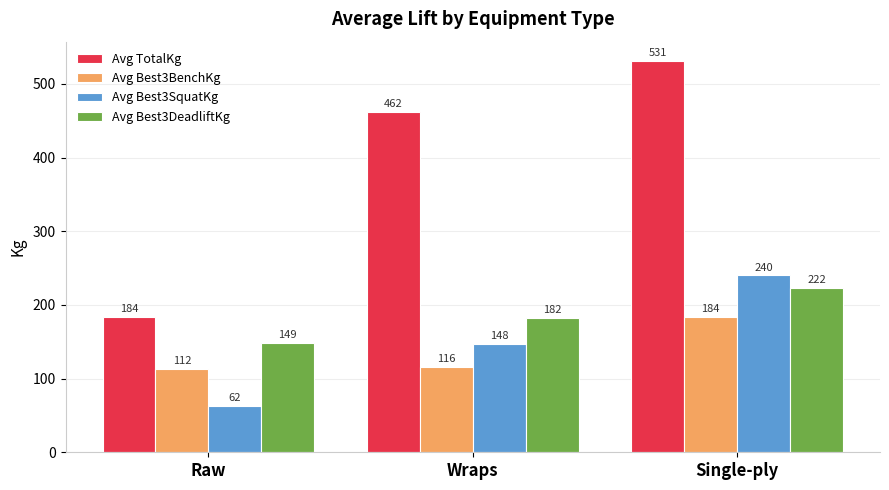

Which label corresponds to the smallest value in the chart?

Raw